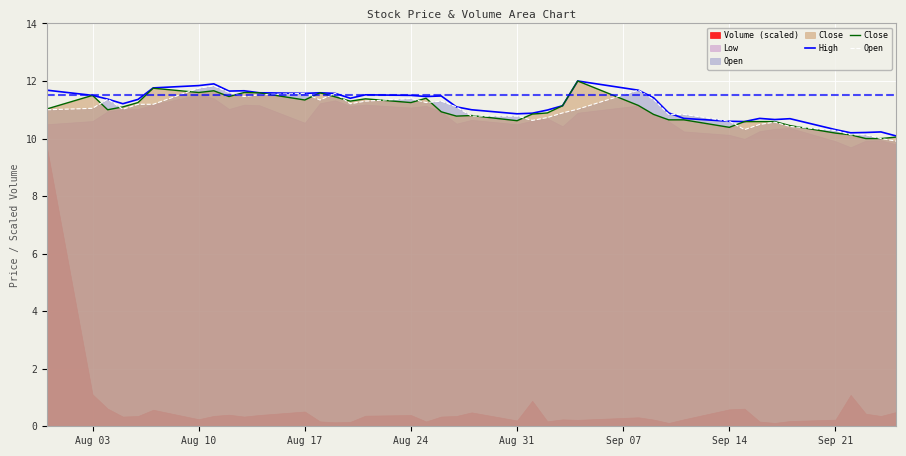

Is it true that High equals 11.6 at Aug 17?

True